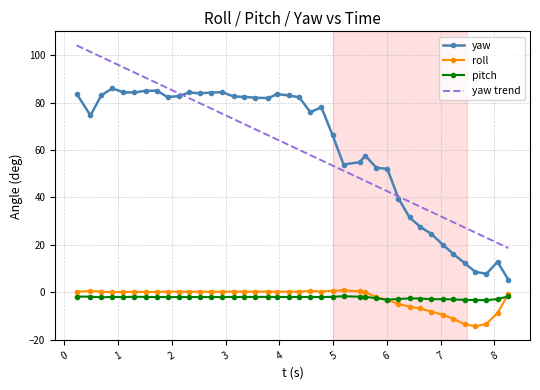

True or false: pitch and yaw intersect in this chart.

False